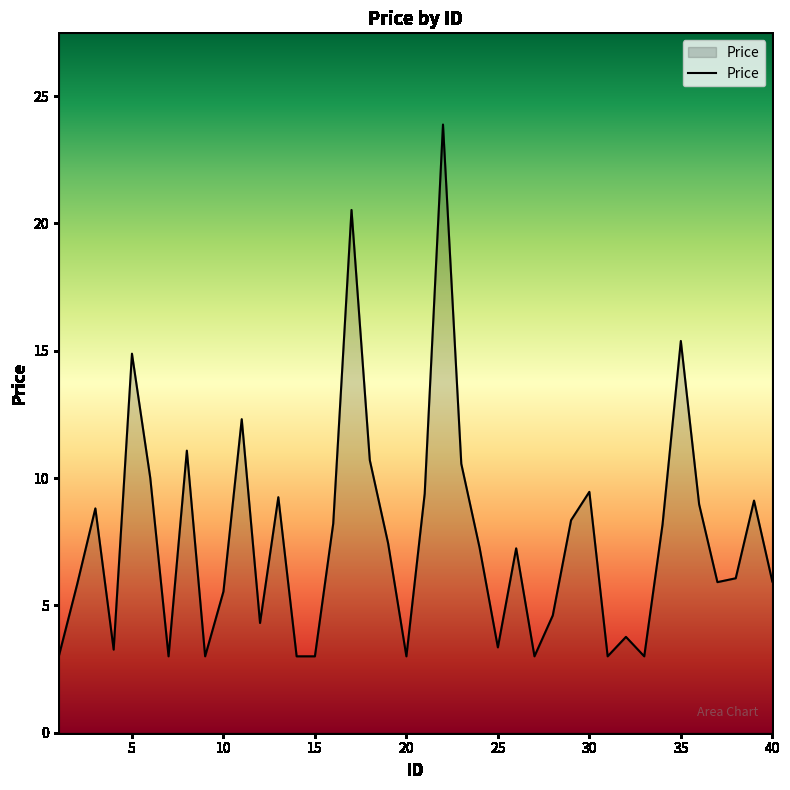

What is the difference between the maximum and minimum values?

20.9